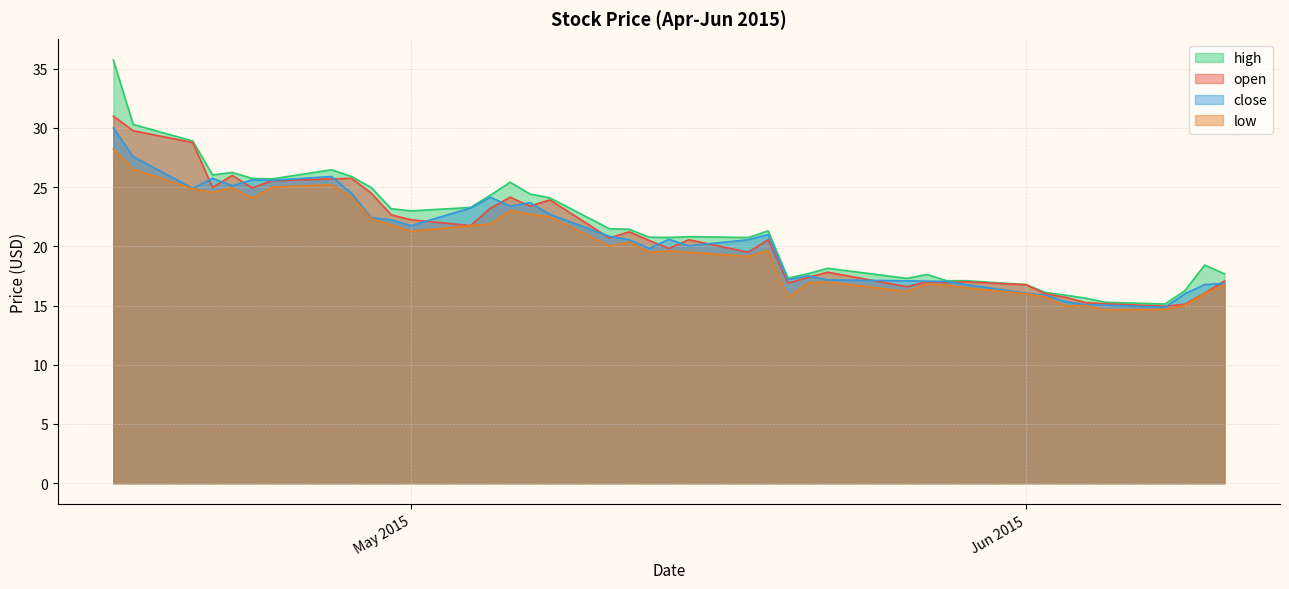

Which series has the widest spread of values?

high